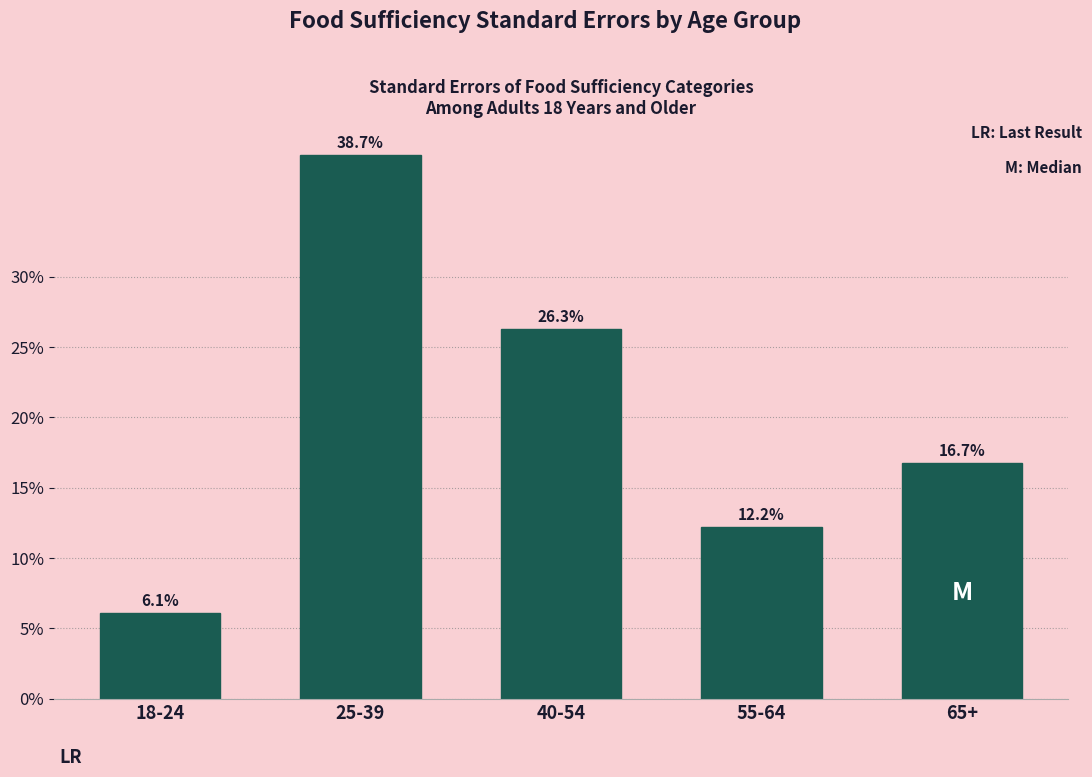

Reading left to right, extract all data points from this chart.

6.1	38.7	26.3	12.2	16.7